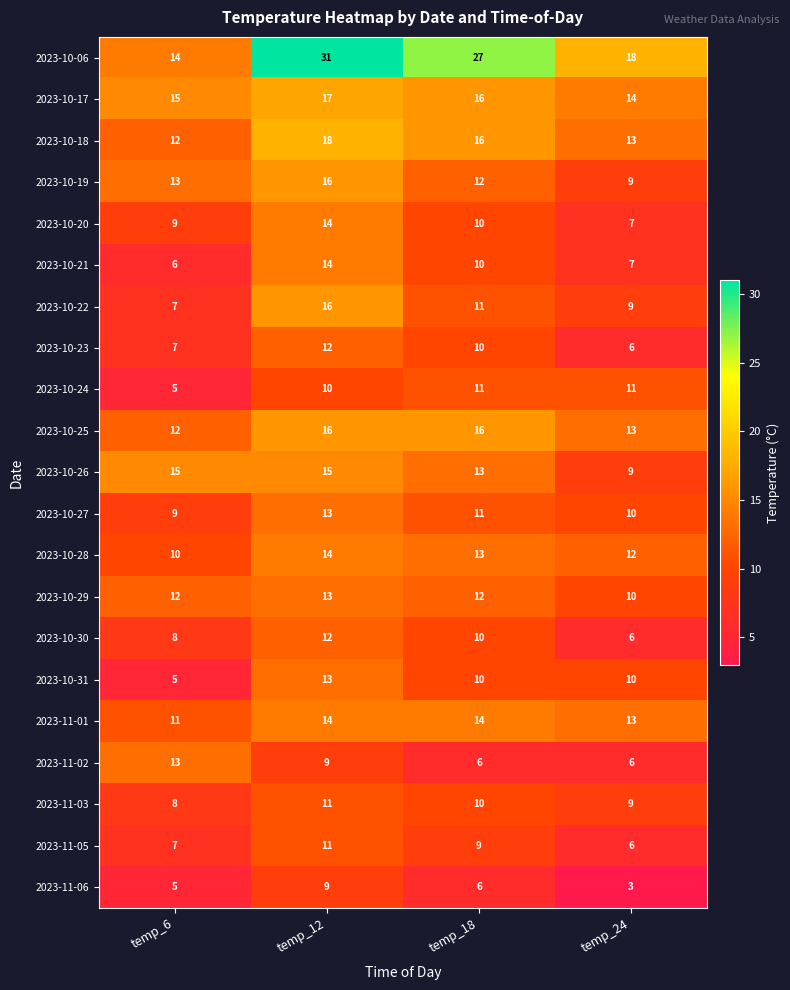

The value of 2023-11-02 at temp_18 is 6. True or false?

True